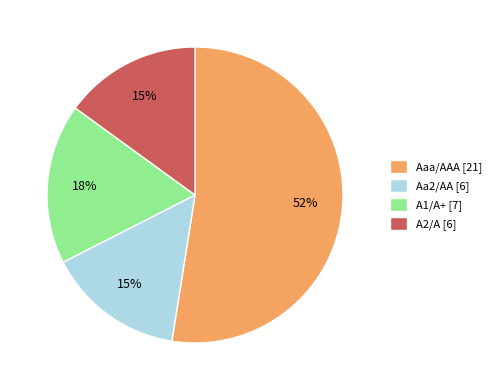

Count the number of slices in the pie.

4